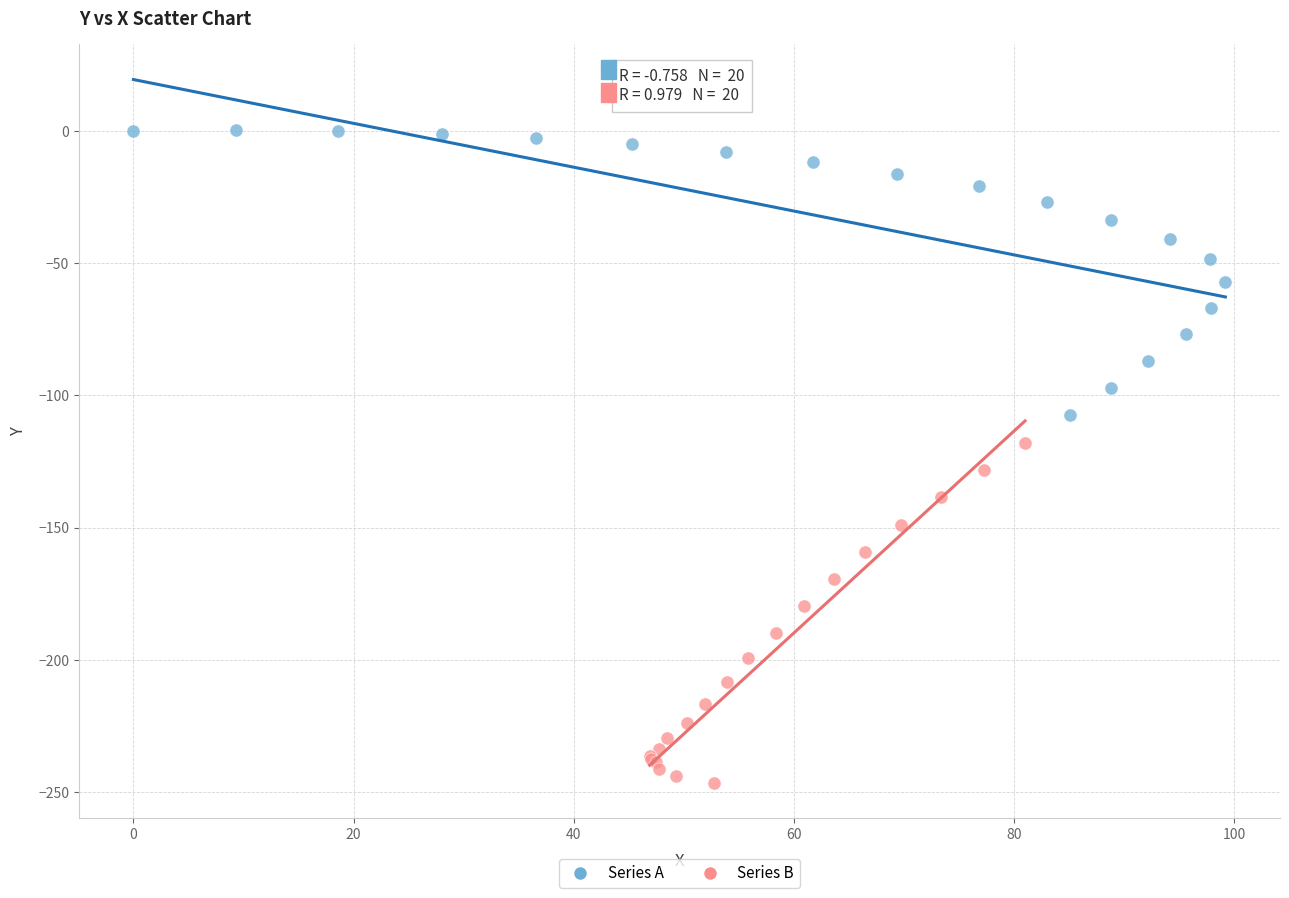

Which series has the widest spread of Y values?

Series B